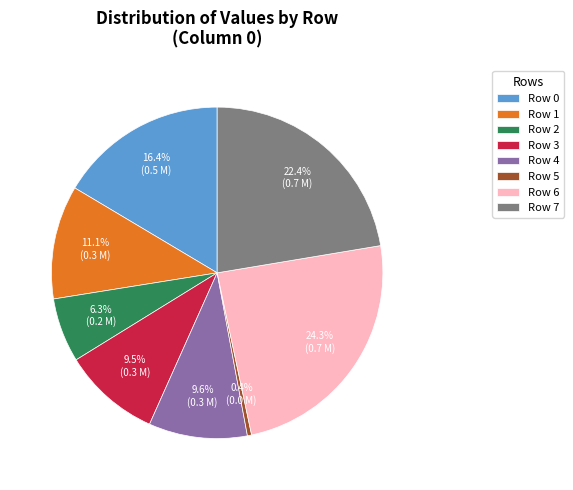

To the nearest percent, what portion does Row 6 represent?

24%